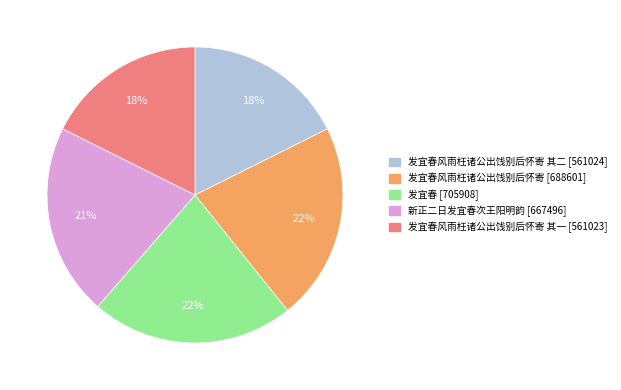

Does any single category account for the majority?

No